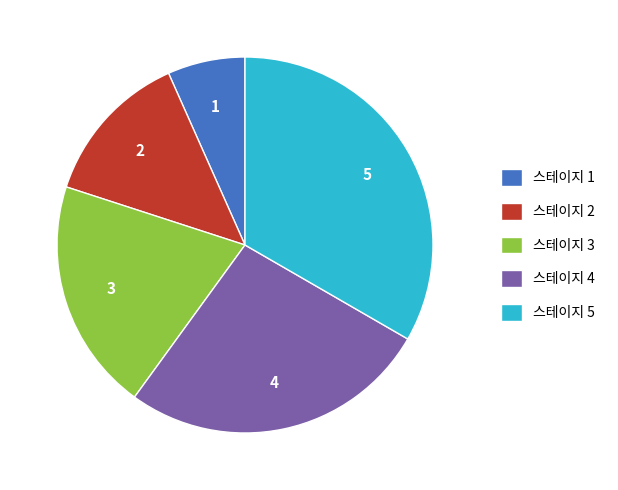

Do 스테이지 2 and 스테이지 1 together represent more than half of the pie?

No